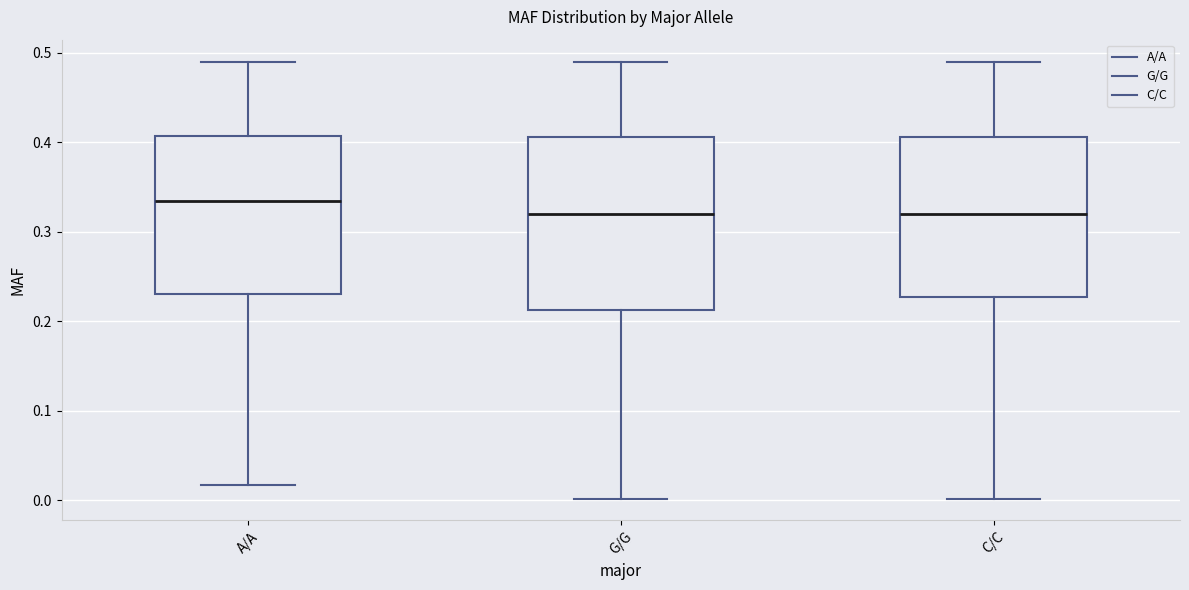

Comparing the boxes themselves (not the whiskers), which one is the tallest?

G/G